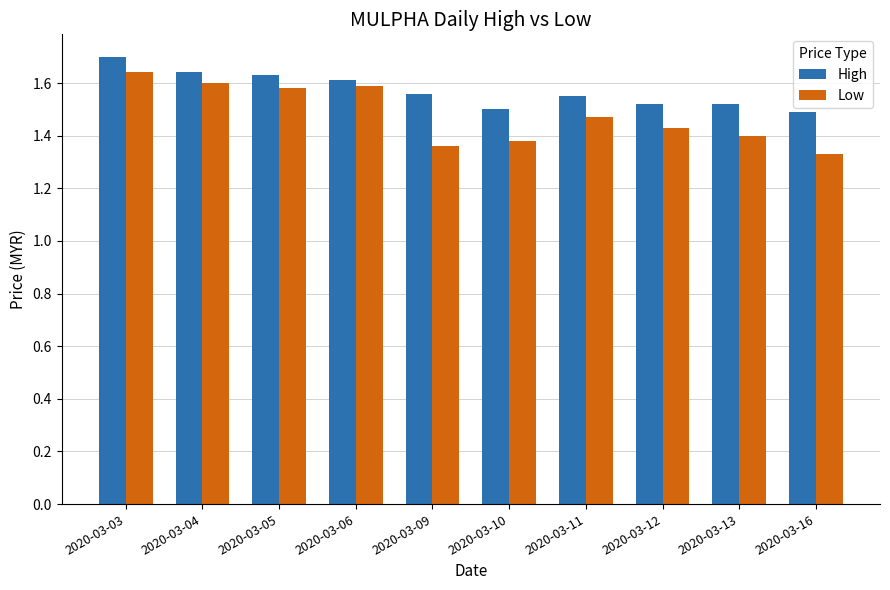

List the series in order of their overall mean, lowest first.

Low, High